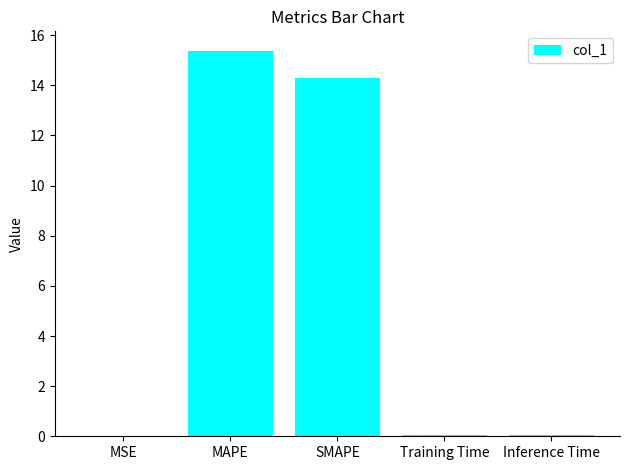

What is the approximate value at MAPE?

15.4